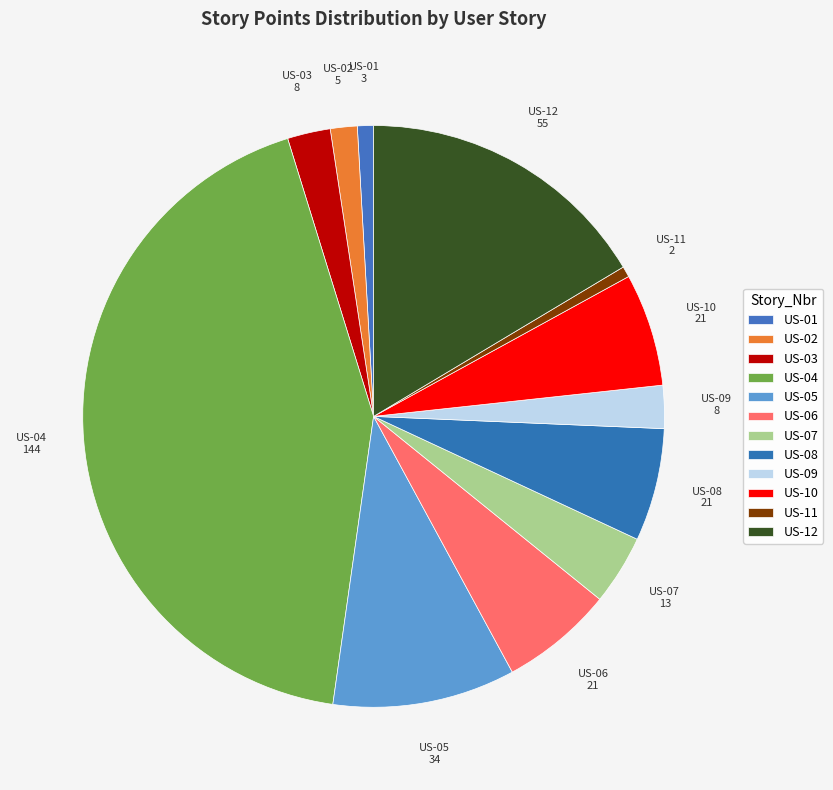

Count the number of slices in the pie.

12